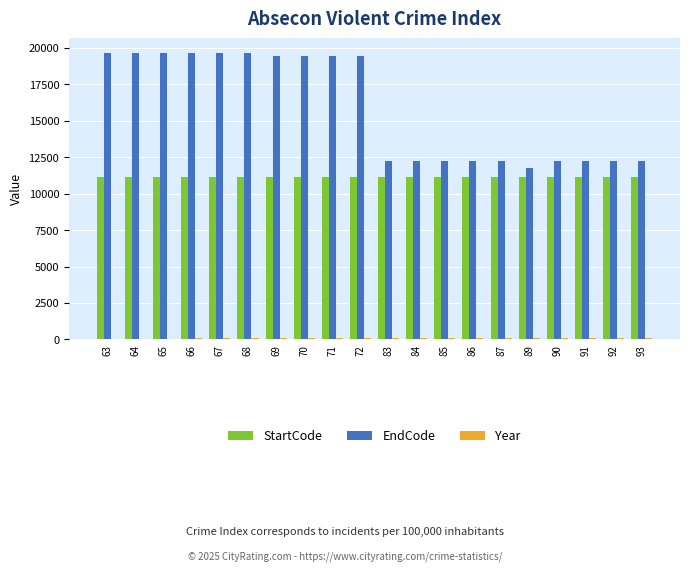

What is the sum of the StartCode values at 85 and 92?

22222